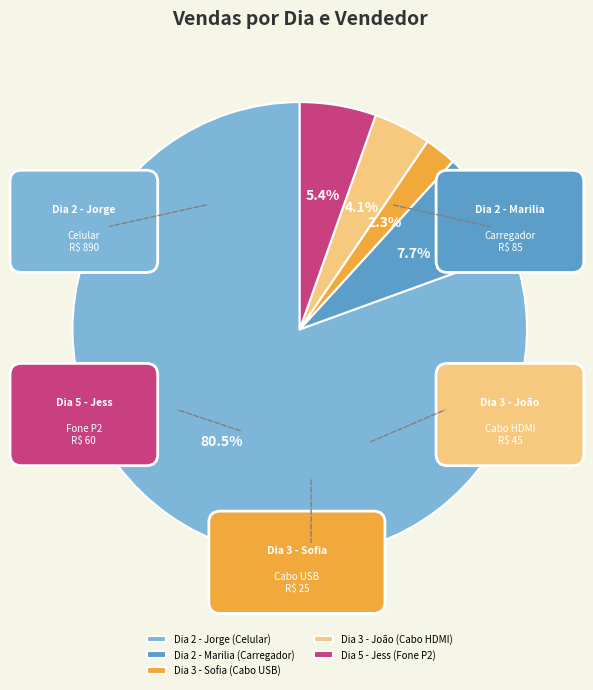

Rank the categories by value from lowest to highest.

Dia 3 - Sofia (Cabo USB), Dia 3 - João (Cabo HDMI), Dia 5 - Jess (Fone P2), Dia 2 - Marilia (Carregador), Dia 2 - Jorge (Celular)